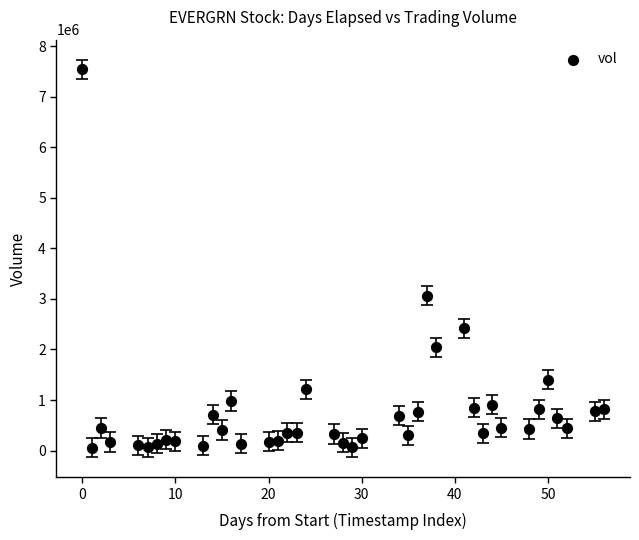

What is the range of Y values (max minus min)?

7492496